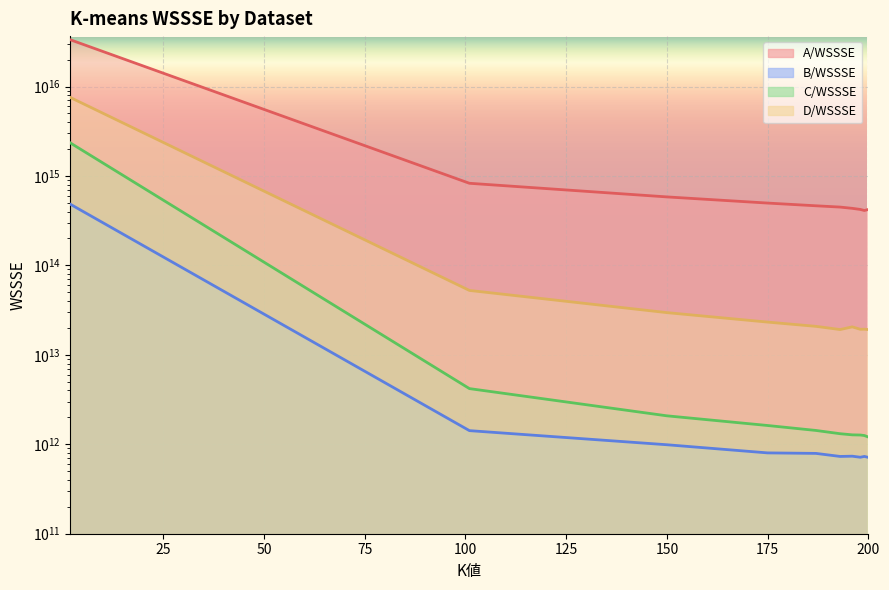

Is it true that A/WSSSE equals 293364685977.8 at 175?

False